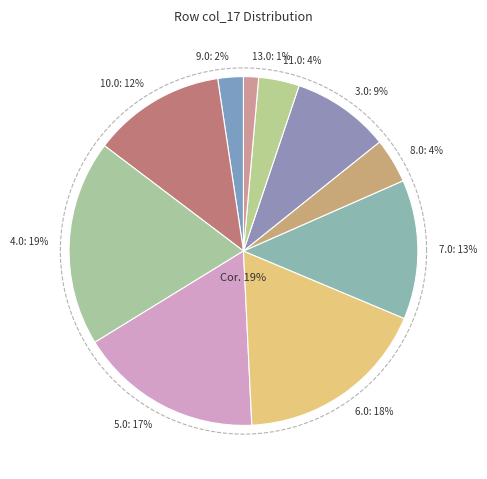

The 4.0 slice represents 19% of the pie. True or false?

True